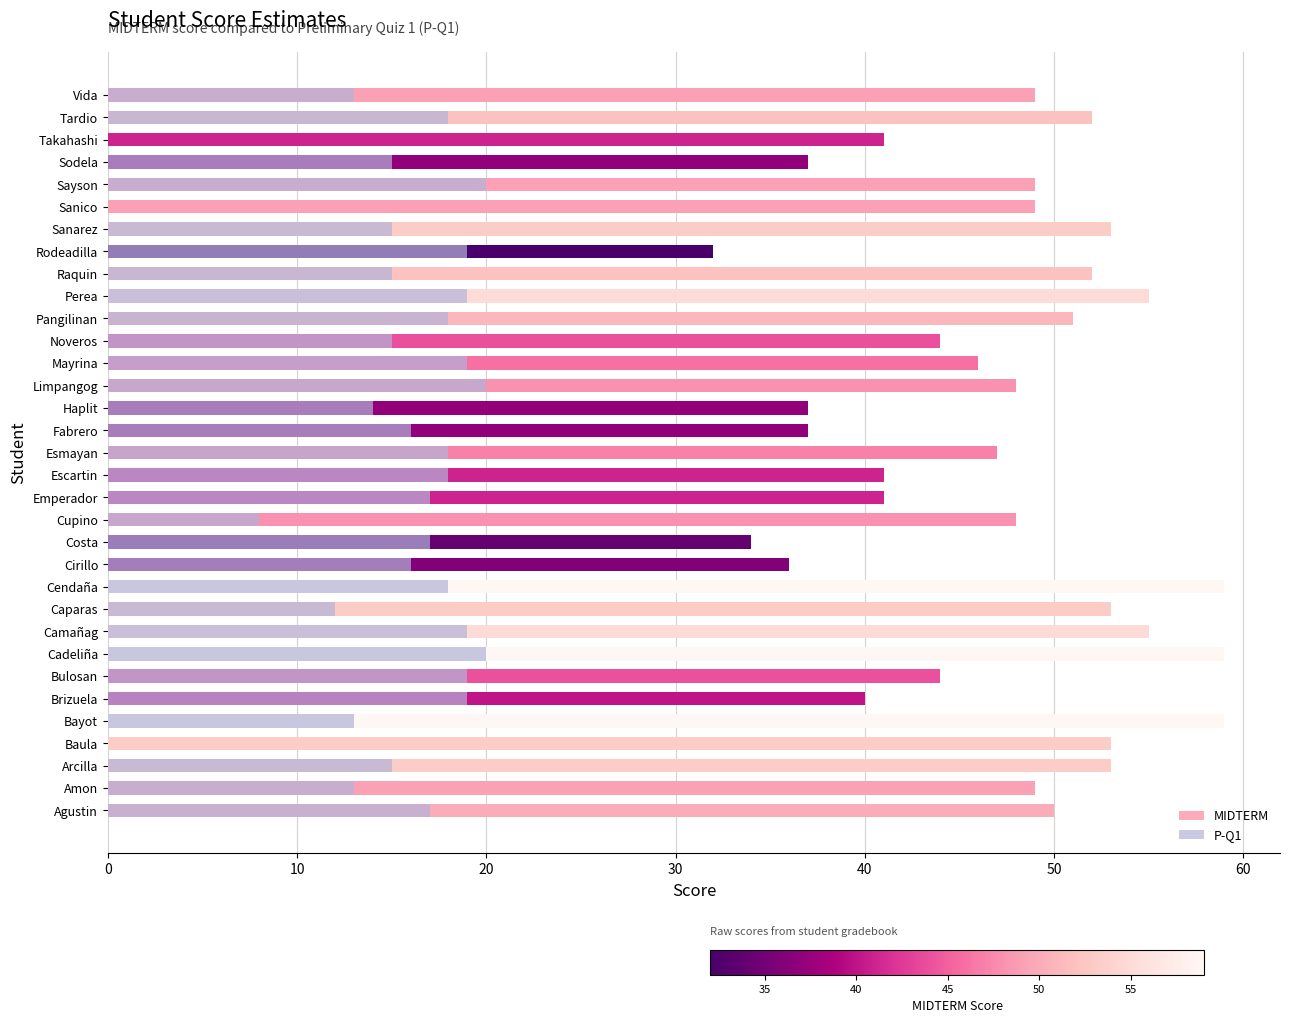

What is the difference between the MIDTERM values at 17 and 31?

15